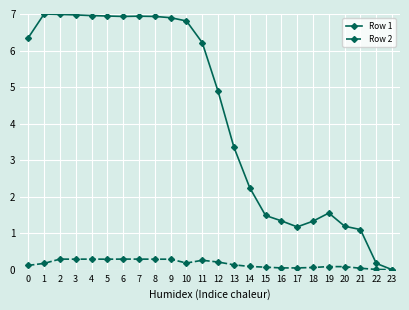

What are all the series names shown in the legend?

Row 1, Row 2